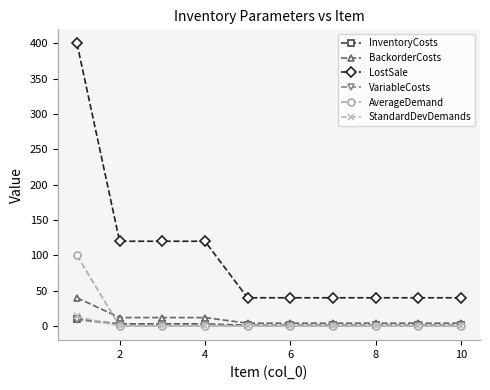

Which series has the largest total across all categories?

LostSale